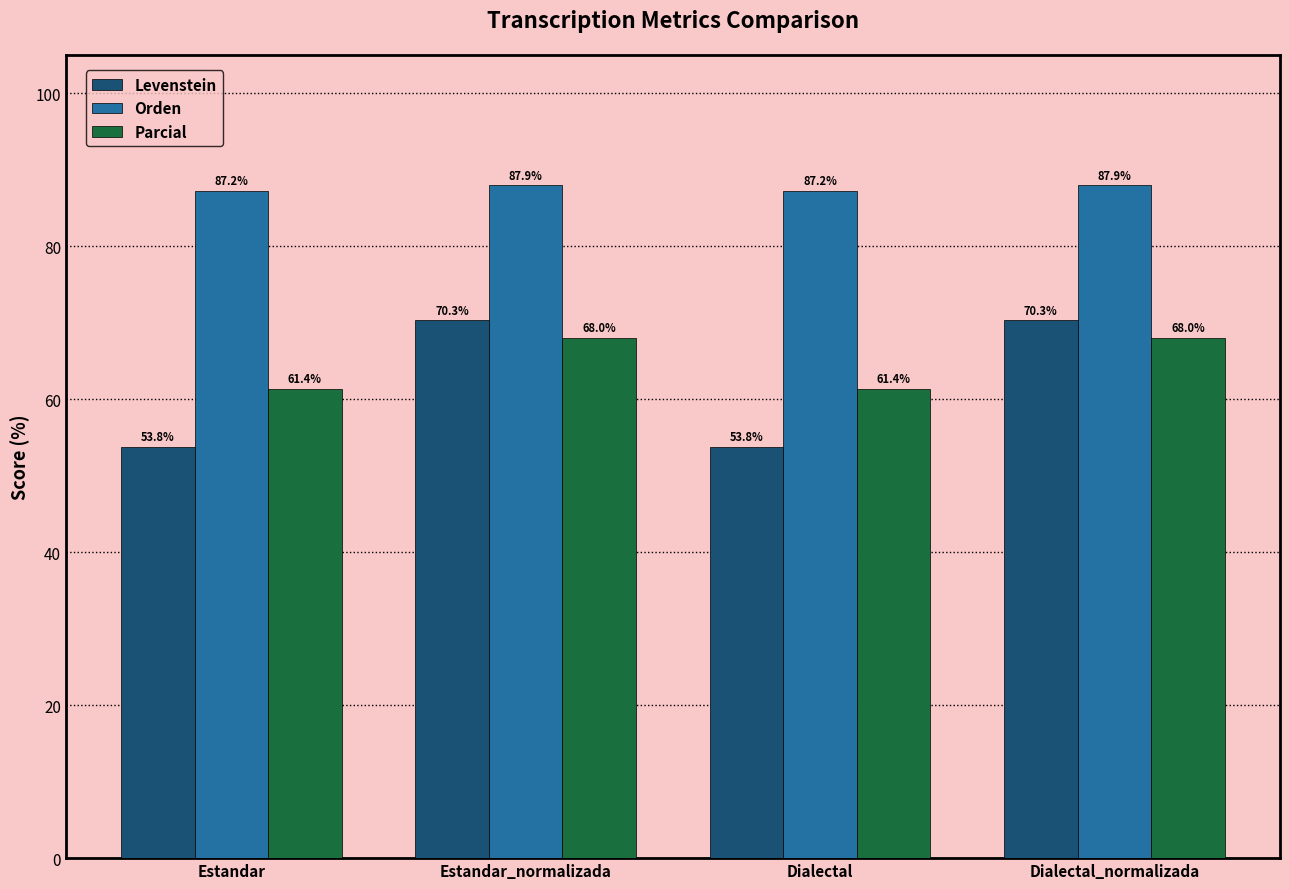

What is the highest value of the Parcial series?

68.0